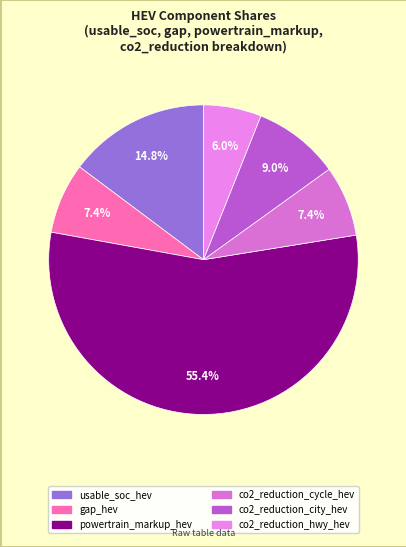

How many slices are in this pie chart?

6